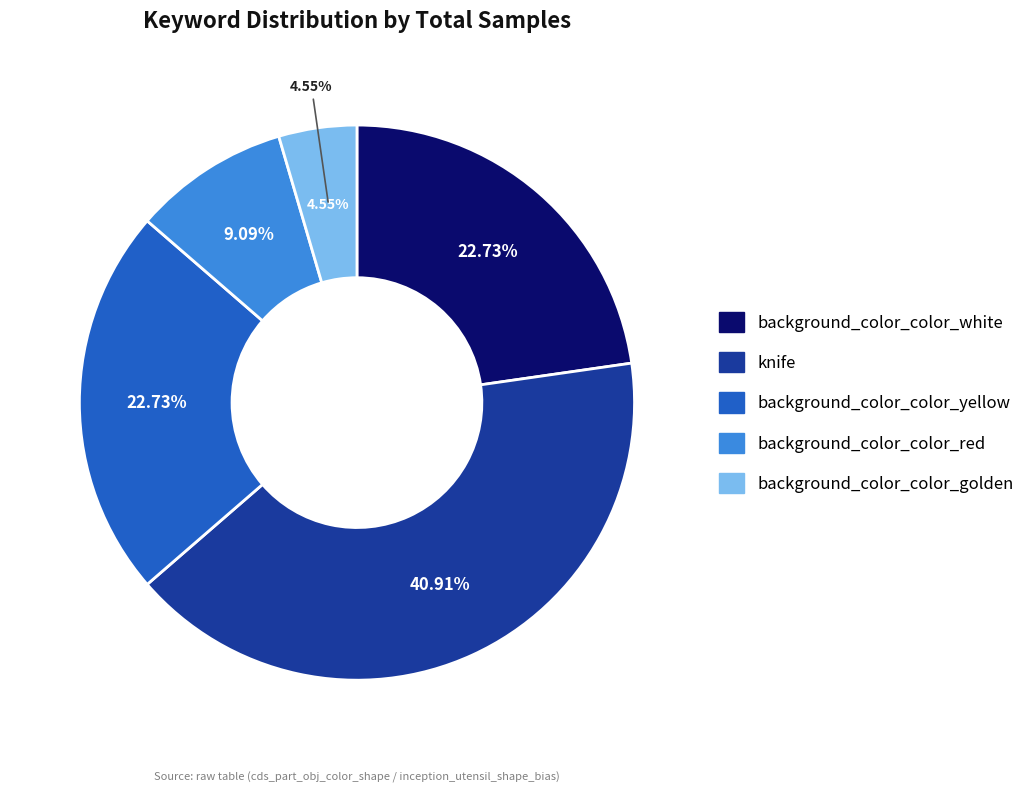

What percentage is the background_color_color_golden slice, to the nearest percent?

5%